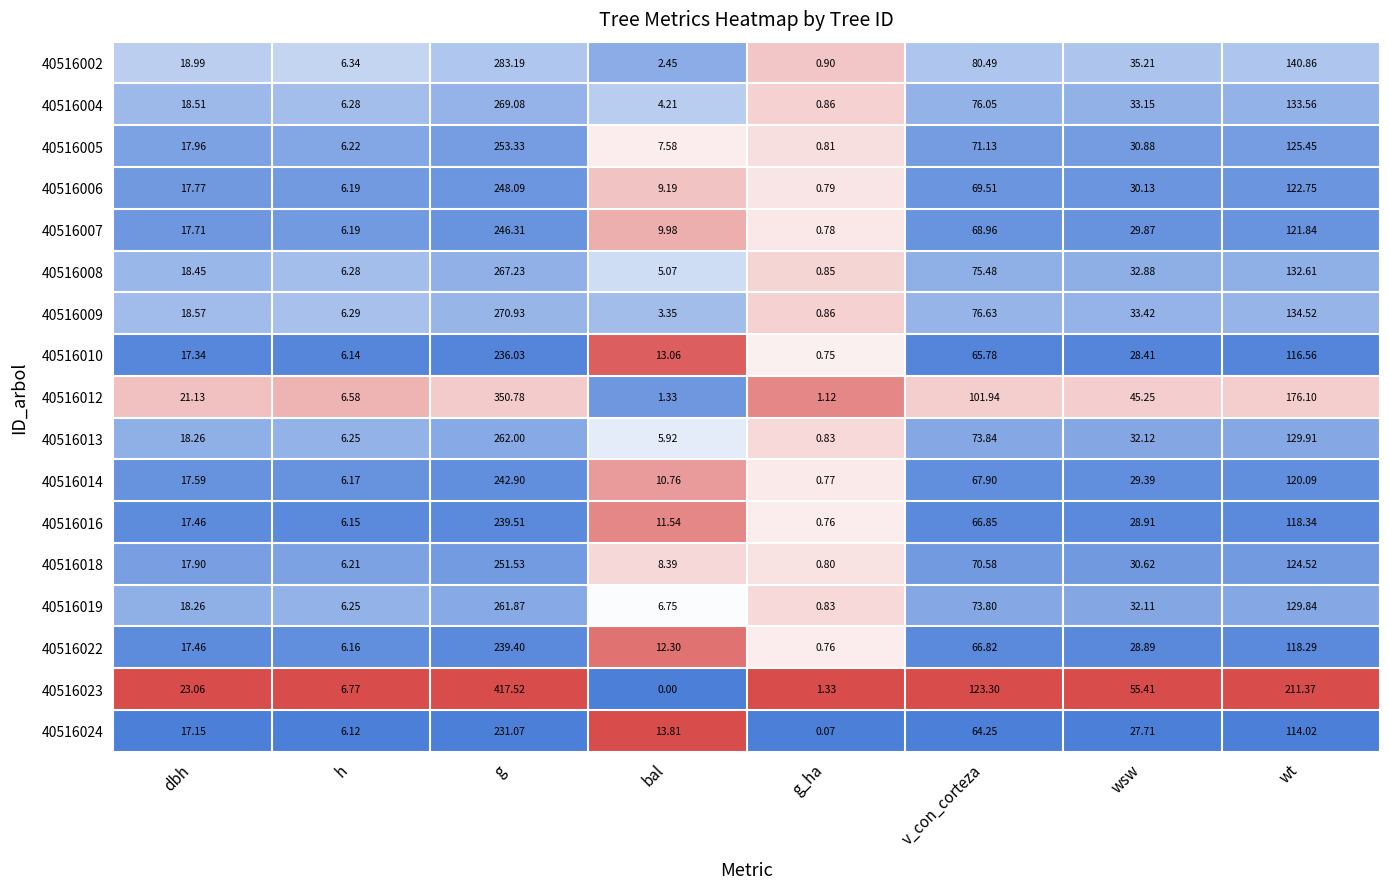

List the labels in order of 40516008 value, largest first.

g, wt, v_con_corteza, wsw, dbh, h, bal, g_ha